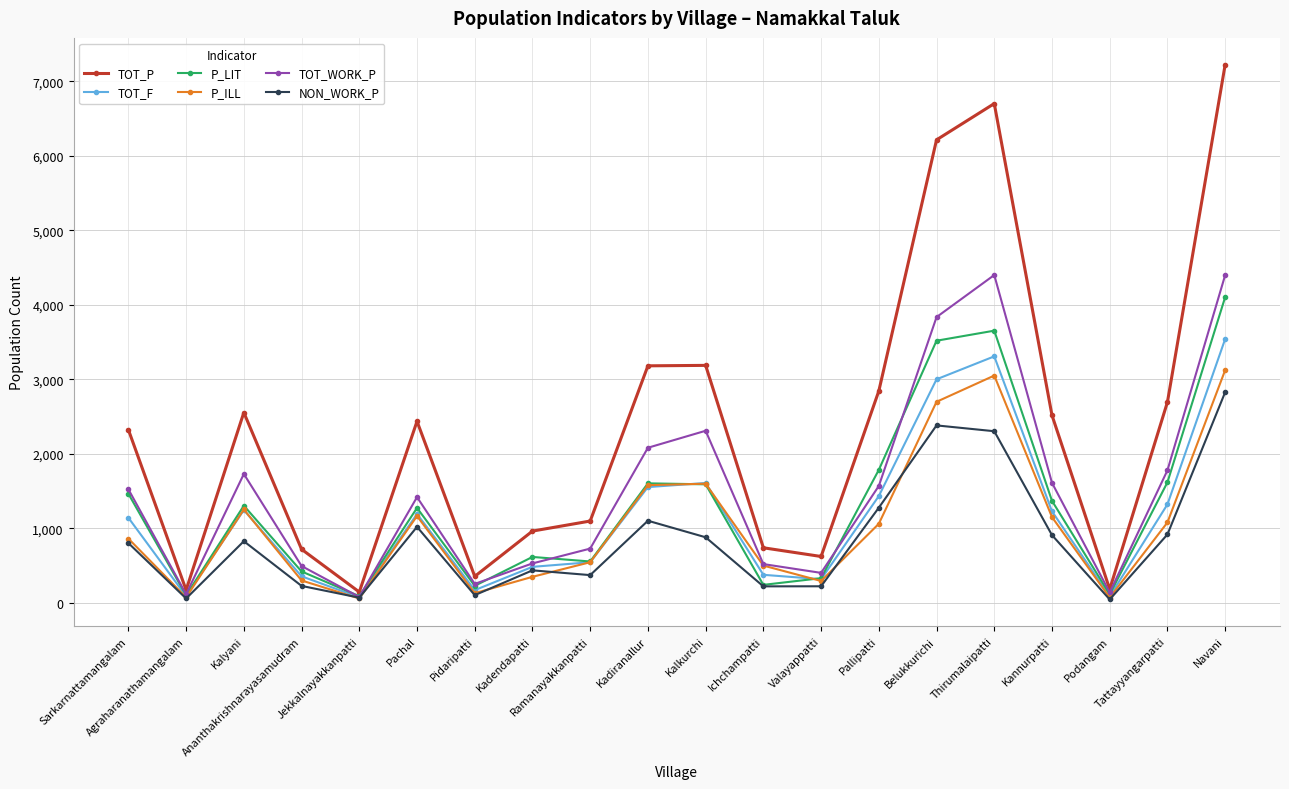

What is the maximum value shown in the chart?

7224